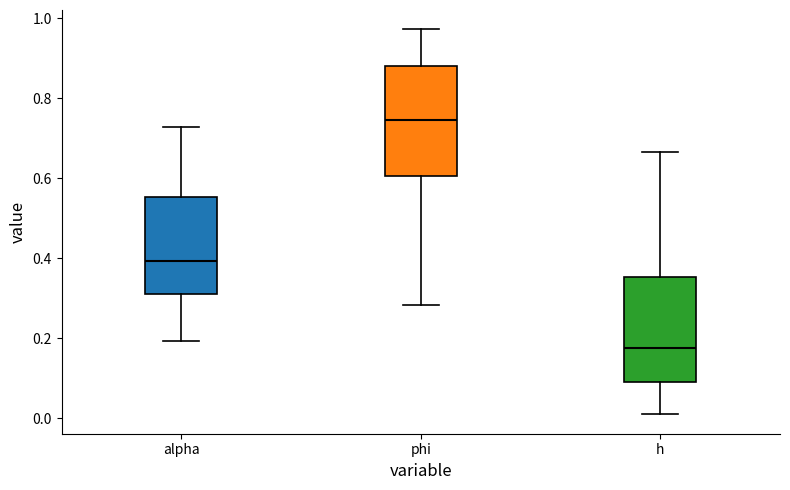

Where does the upper whisker of the box for h end on the y-axis? The values are not printed on the chart, so give them approximately, as read against the axis.

0.66